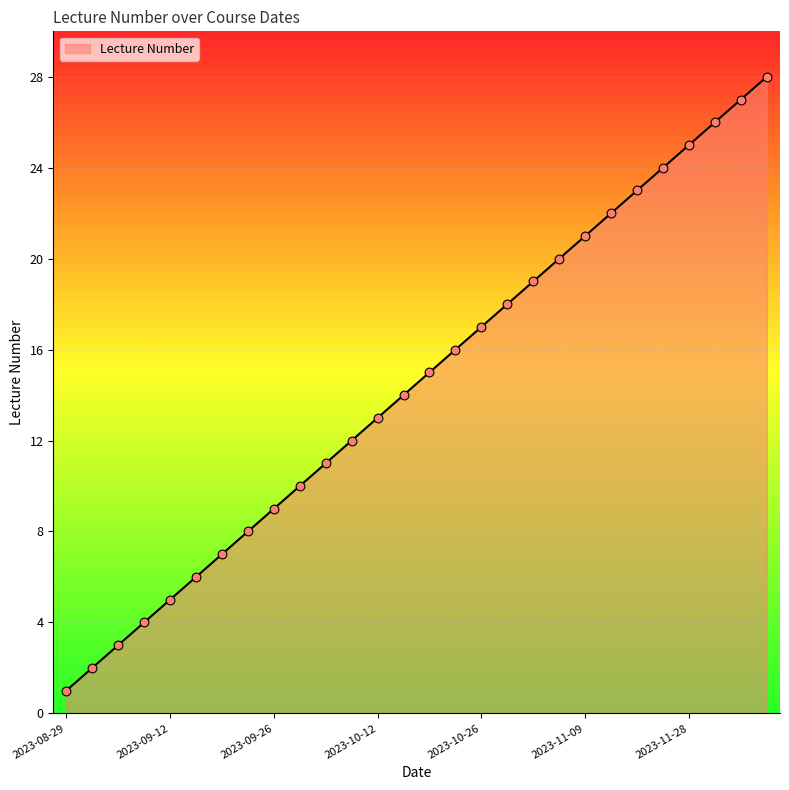

What is the difference between the maximum and minimum values?

27